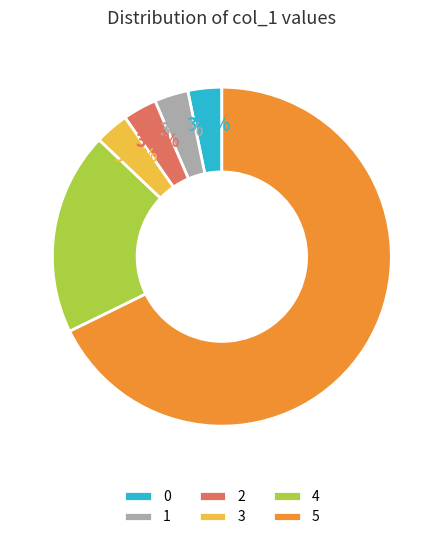

The 4 slice represents 32% of the pie. True or false?

False